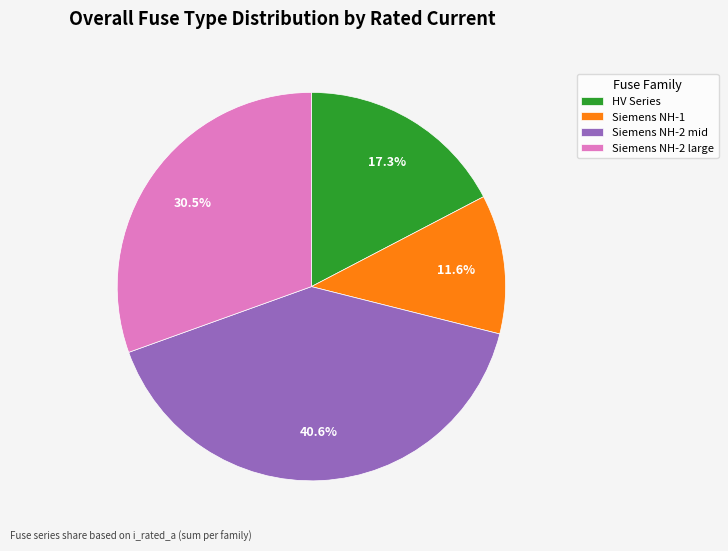

How many slices are in this pie chart?

4